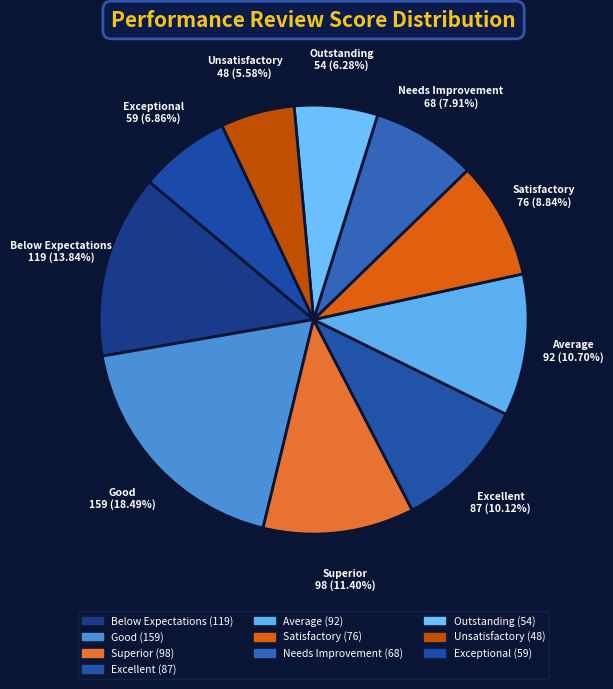

What percentage is the Satisfactory slice, to the nearest percent?

9%